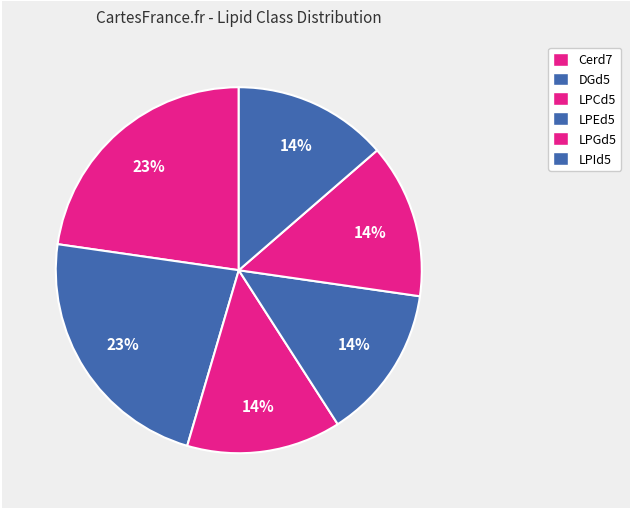

How many segments does this pie chart have?

6